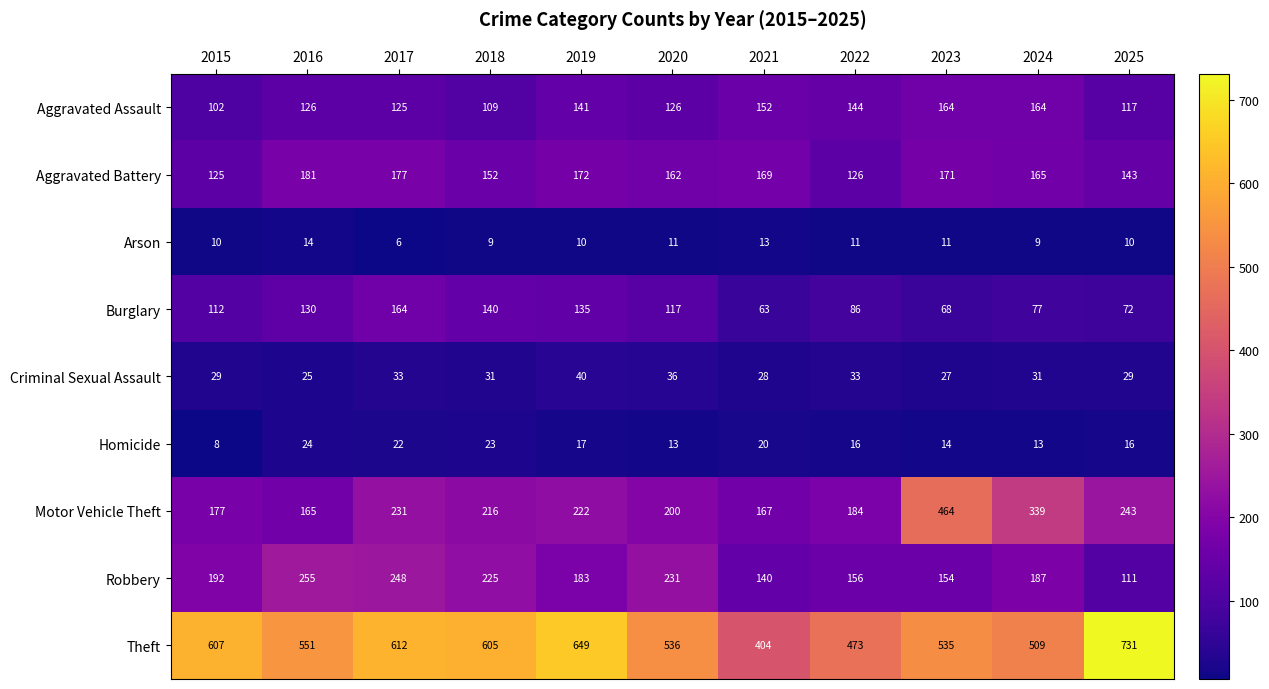

Count the Arson values in the range 9 to 11.

8